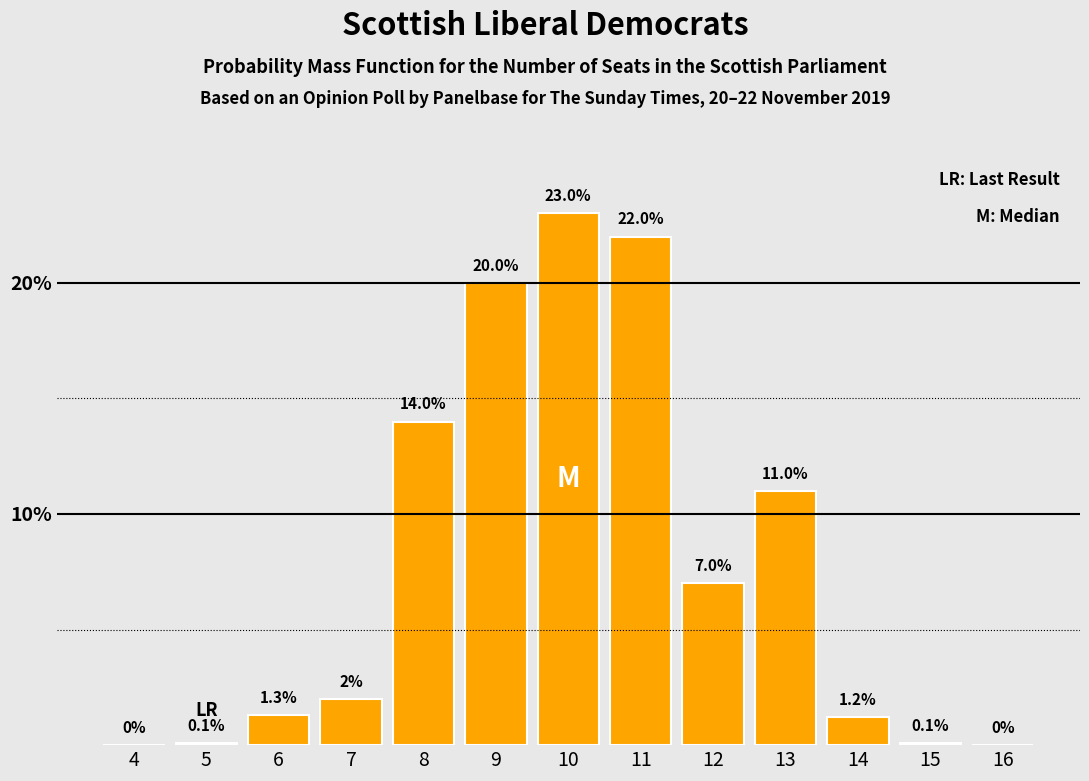

Reading right to left, what are all the values shown in this chart?

16=0.0	15=0.1	14=1.2	13=11.0	12=7.0	11=22.0	10=23.0	9=20.0	8=14.0	7=2.0	6=1.3	5=0.1	4=0.0